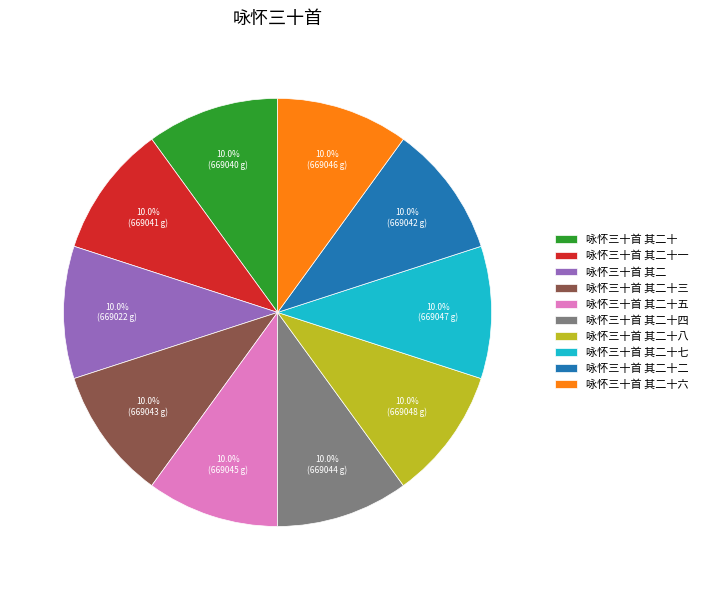

Is 咏怀三十首 其二十一 the majority of the pie?

No